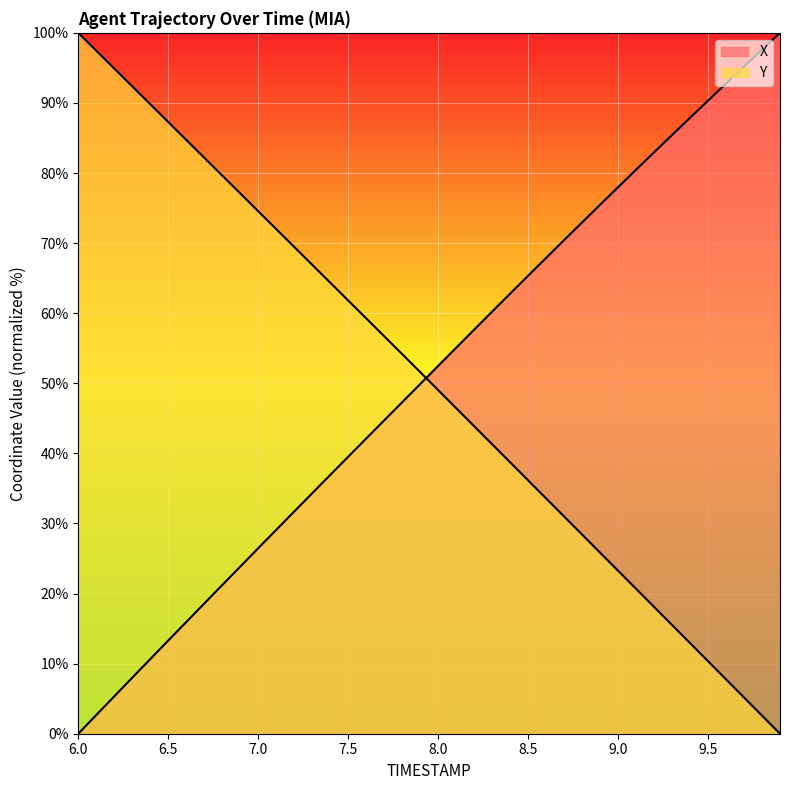

Reading right to left, what are all the values shown in this chart?

X: 100.0	97.6	95.2	92.8	90.3	87.9	85.4	83.0	80.5	78.0	75.5	73.0	70.4	67.9	65.3	62.8	60.2	57.6	55.1	52.5	49.9	47.3	44.7	42.1	39.5	36.9	34.3	31.7	29.1	26.5	23.8	21.2	18.6	15.9	13.3	10.6	8.0	5.3	2.7	0.0
Y: 0.0	2.6	5.2	7.8	10.3	12.9	15.5	18.1	20.7	23.3	25.8	28.4	31.0	33.6	36.2	38.7	41.3	43.9	46.5	49.0	51.6	54.2	56.7	59.3	61.8	64.4	66.9	69.5	72.0	74.6	77.1	79.6	82.2	84.7	87.3	89.8	92.4	94.9	97.5	100.0